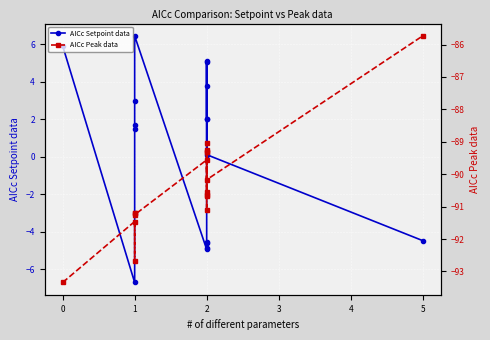

Reading left to right, transcribe all the data shown in this chart.

AICc Setpoint data: 5.9	-6.7	1.5	1.7	3.0	6.5	-4.9	-4.6	-4.6	-4.9	5.1	2.0	2.0	5.1	3.8	0.1	-4.5
AICc Peak data: -93.3	-91.5	-92.7	-91.2	-91.2	-91.2	-89.6	-89.3	-90.6	-89.3	-91.1	-90.6	-90.7	-89.3	-89.0	-90.2	-85.7